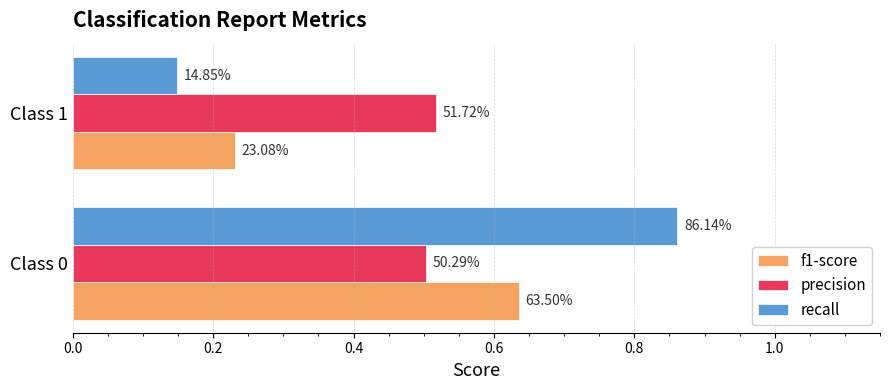

What are all the series names shown in the legend?

f1-score, precision, recall